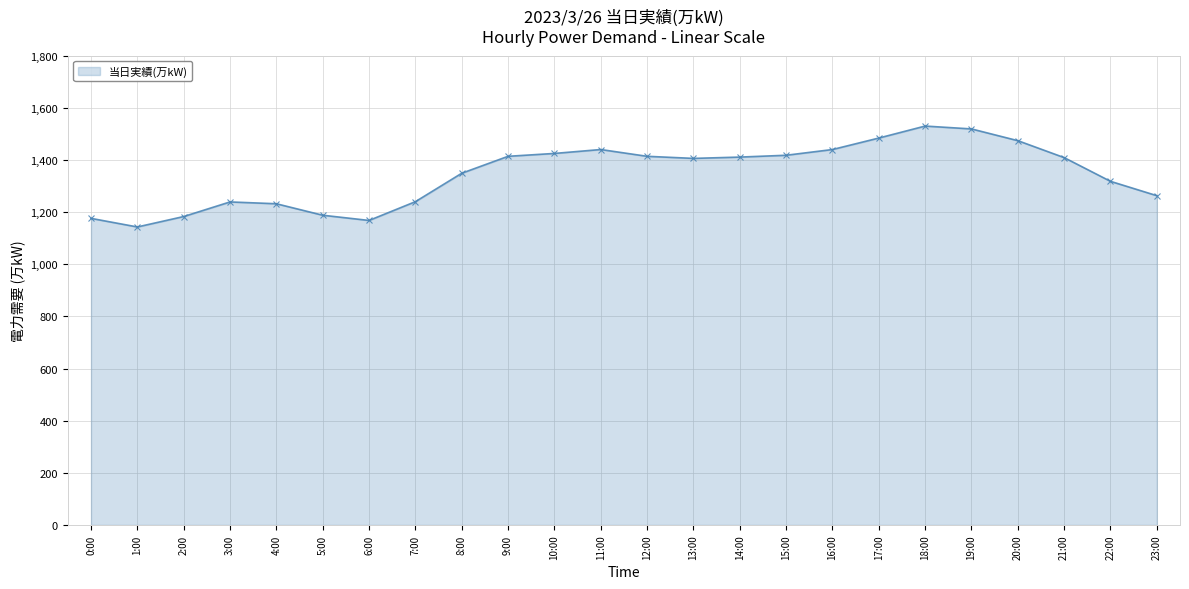

What is the value of the 8th point from the left?

1240